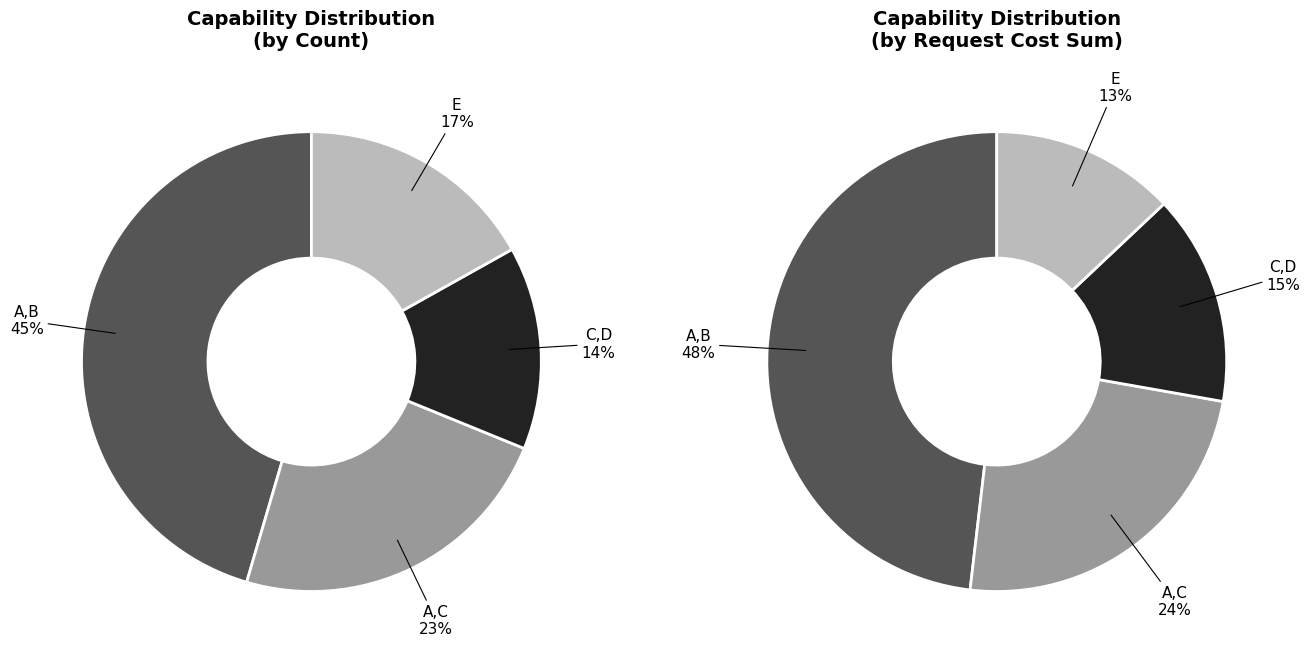

Which category has the smallest portion of the pie?

C,D